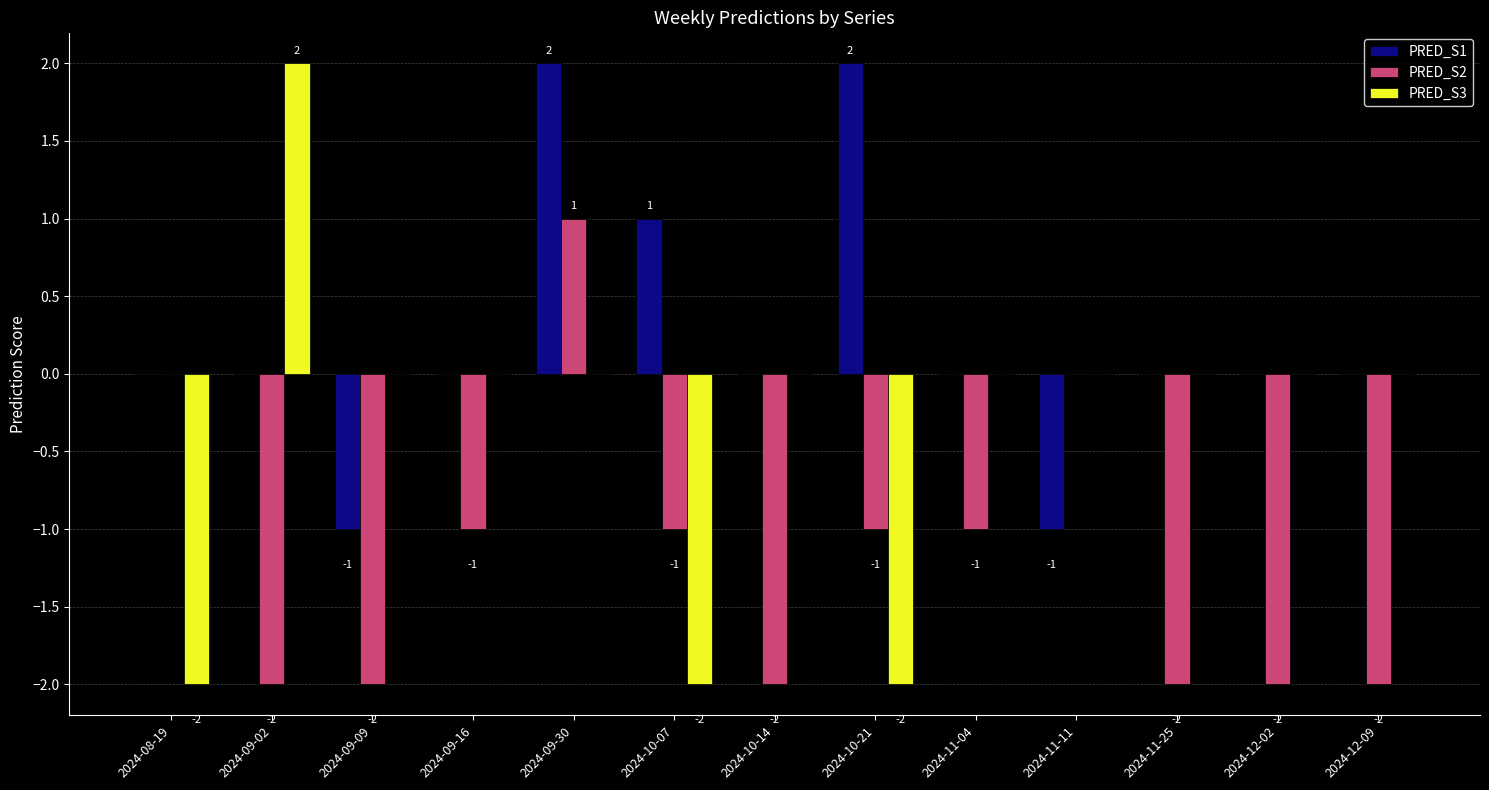

What are all the series names shown in the legend?

PRED_S1, PRED_S2, PRED_S3